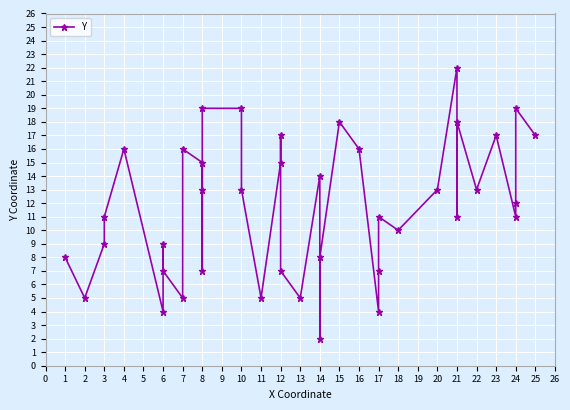

Rank the categories by value from lowest to highest.

14, 6, 17, 2, 7, 11, 13, 6, 8, 12, 17, 1, 14, 3, 6, 18, 3, 17, 21, 24, 24, 8, 10, 20, 22, 14, 8, 12, 4, 7, 16, 12, 23, 25, 15, 21, 8, 10, 24, 21